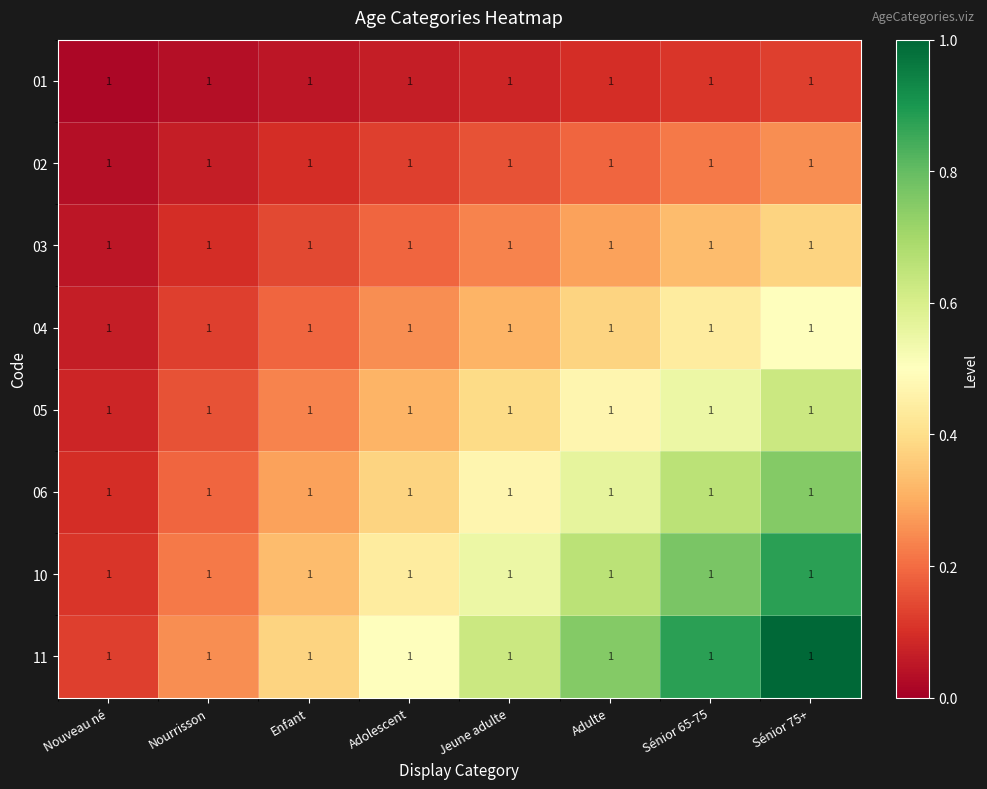

Is it true that 10 equals 0.4 at Nourrisson?

False